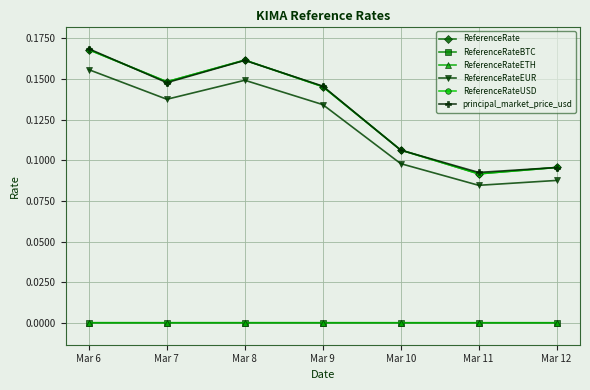

What is the lowest value of the ReferenceRate series?

0.1